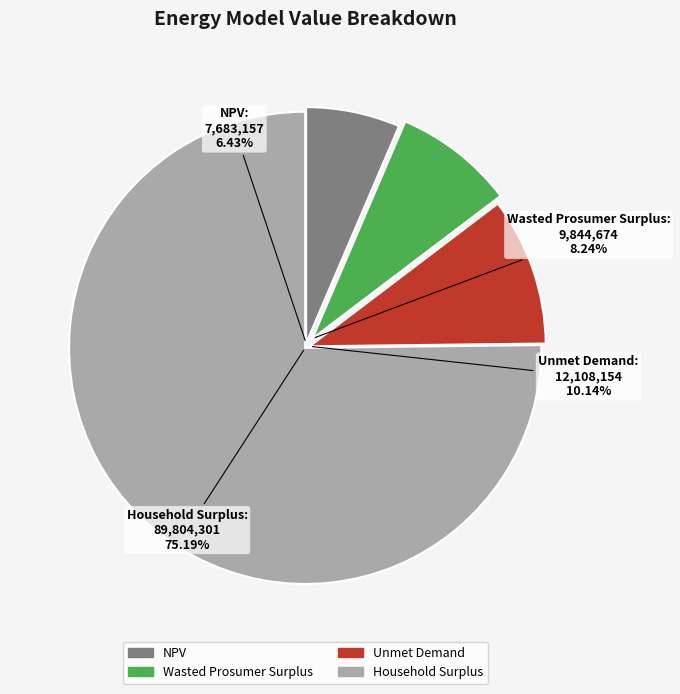

Which has a higher value, Household Surplus or Wasted Prosumer Surplus?

Household Surplus